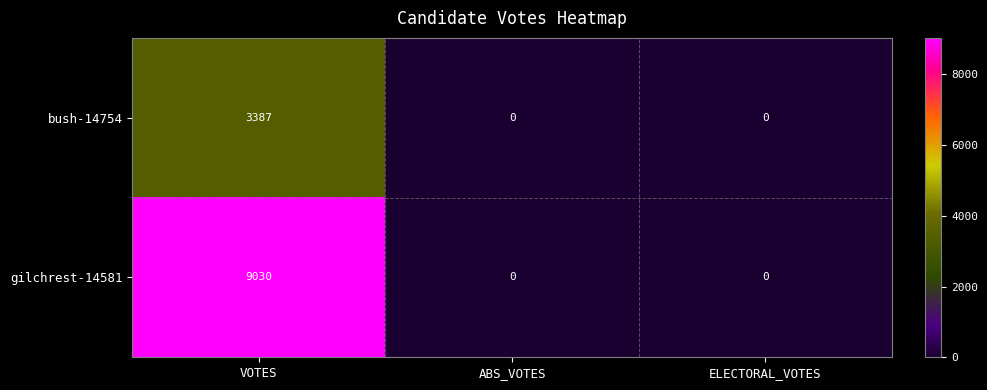

How many values in bush-14754 are above zero?

1